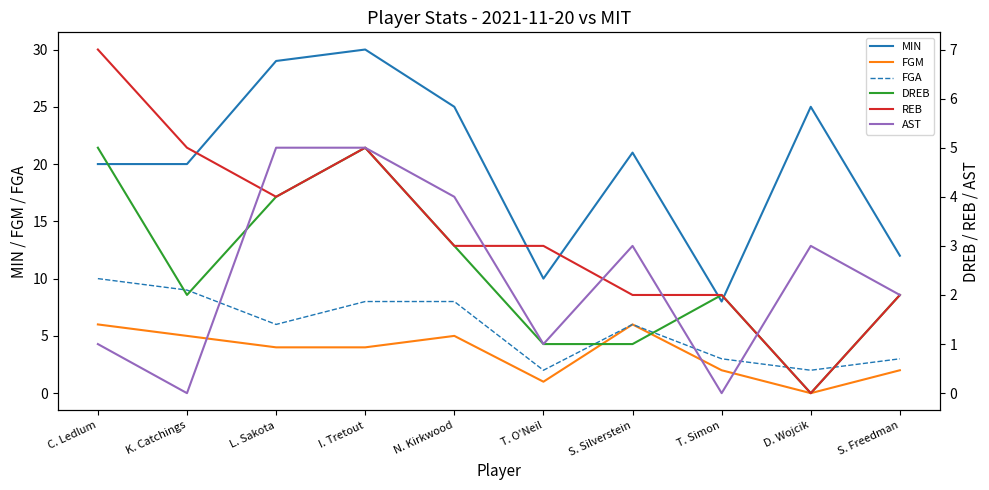

Is this an area chart (filled region under the line)?

No